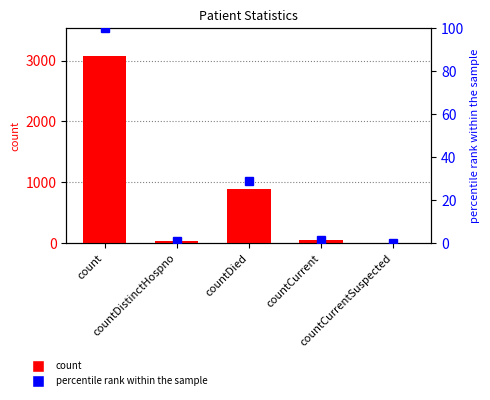

Where does the count series first go above 51?

count